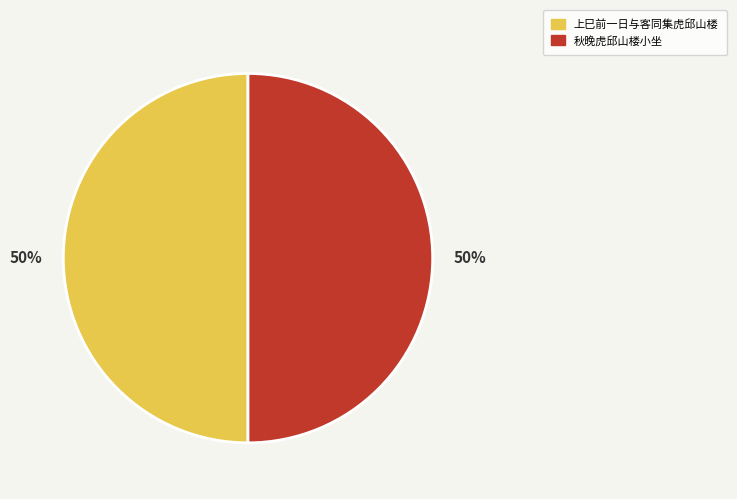

Approximately how many times larger is the value at 秋晚虎邱山楼小坐 compared to 上巳前一日与客同集虎邱山楼?

1.0